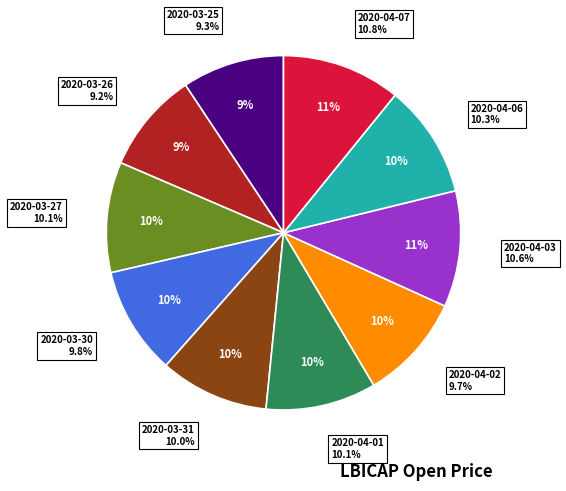

To the nearest percent, what is the combined percentage of 2020-03-27 and 2020-03-26?

19%